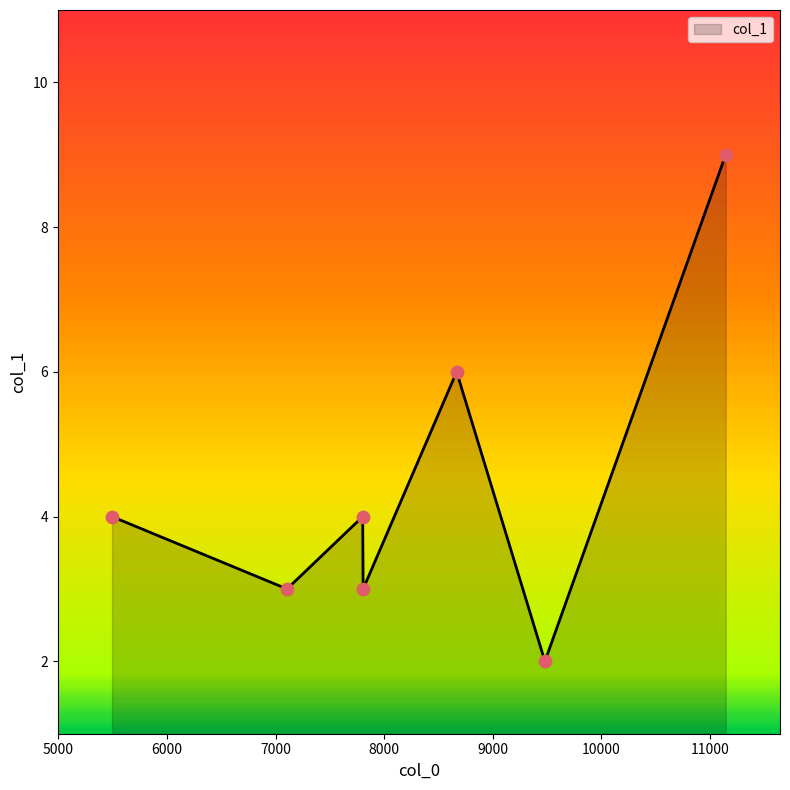

True or false: the data has more than 1 interior local peaks.

True